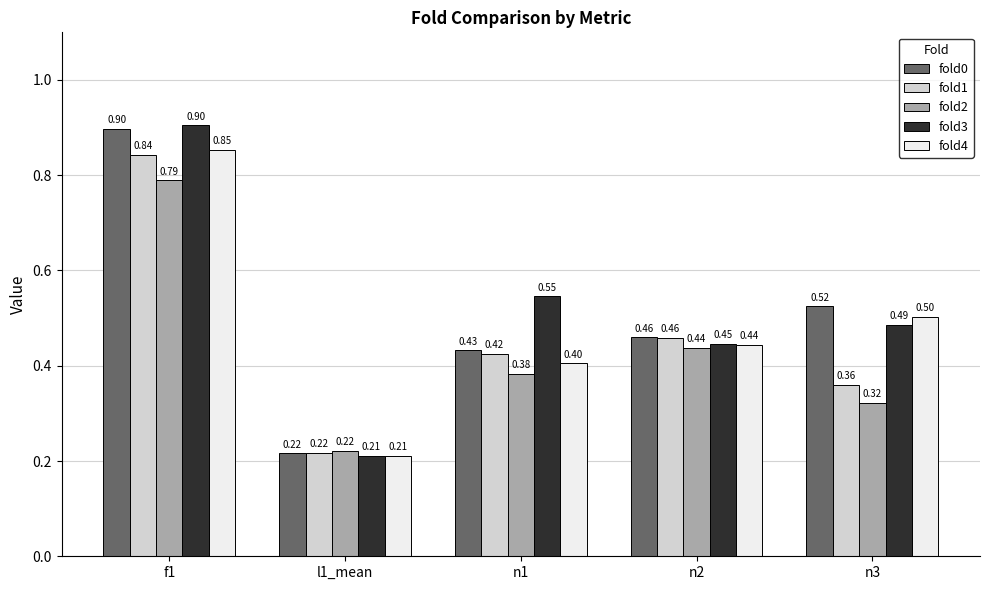

What is the value of the fold2 bar at the 4th from the left?

0.4